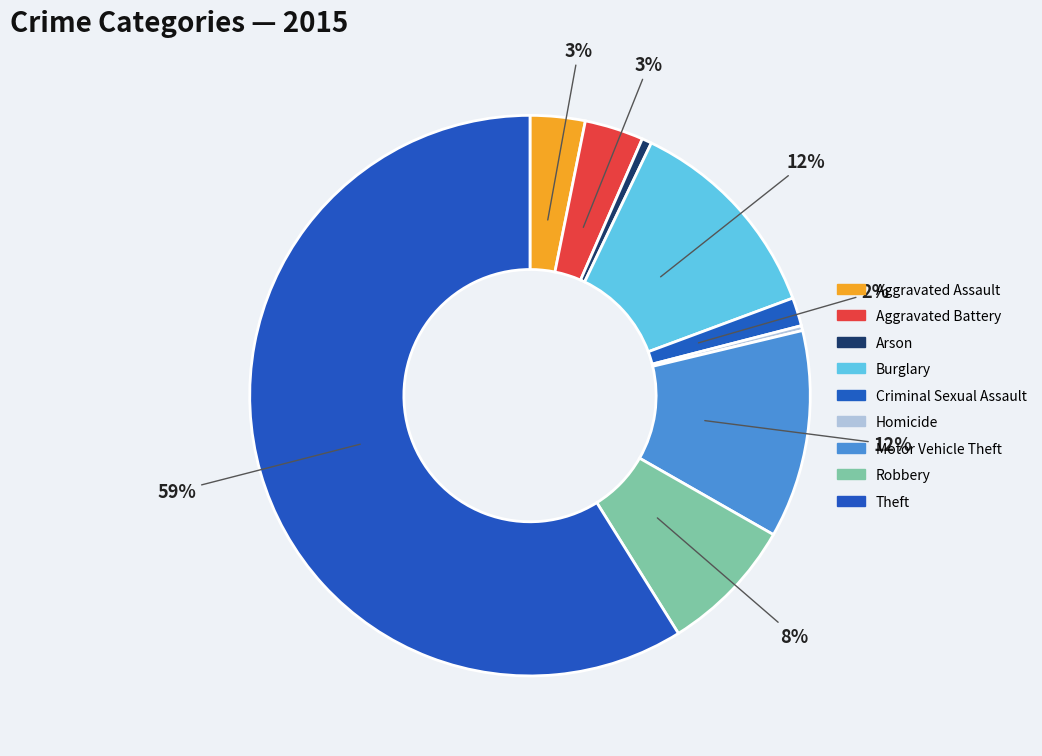

What percentage is NOT represented by Aggravated Battery?

96.6%